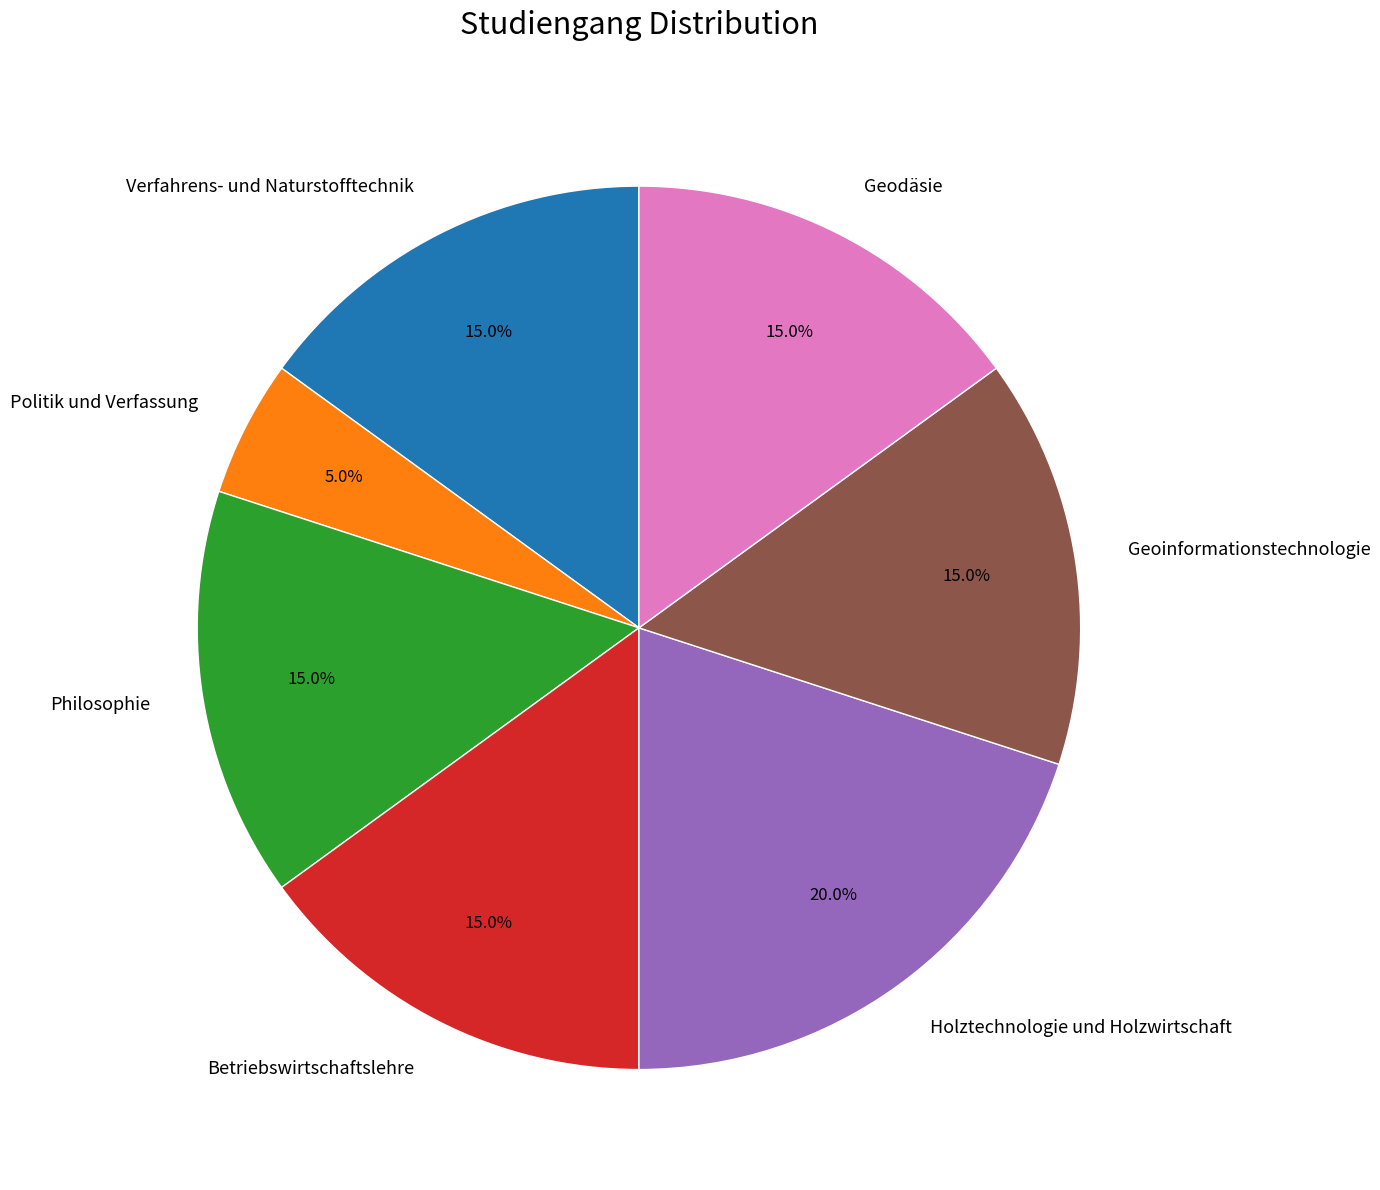

What is the ratio of the value at Geoinformationstechnologie to the value at Betriebswirtschaftslehre?

1.0